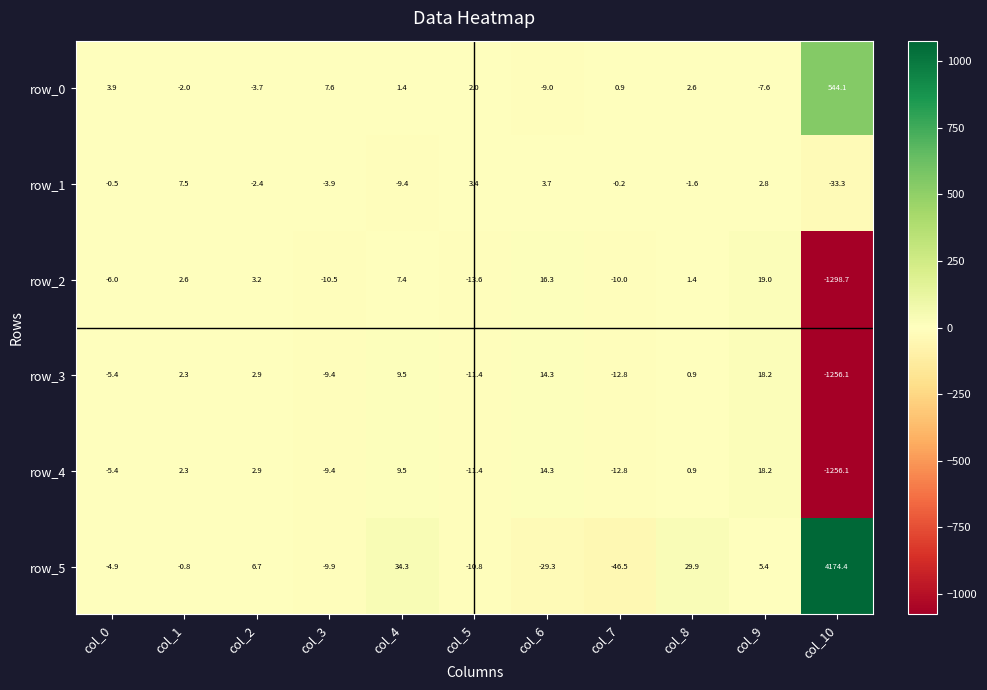

Reading left to right, list all the values displayed in this chart.

row_0: 3.9	-2.0	-3.7	7.6	1.4	2.0	-9.0	0.9	2.6	-7.6	544.1
row_1: -0.5	7.5	-2.4	-3.9	-9.4	3.4	3.7	-0.2	-1.6	2.8	-33.3
row_2: -6.0	2.6	3.2	-10.5	7.4	-13.6	16.3	-10.0	1.4	19.0	-1298.7
row_3: -5.4	2.3	2.9	-9.4	9.5	-11.4	14.3	-12.8	0.9	18.2	-1256.1
row_4: -5.4	2.3	2.9	-9.4	9.5	-11.4	14.3	-12.8	0.9	18.2	-1256.1
row_5: -4.9	-0.8	6.7	-9.9	34.3	-10.8	-29.3	-46.5	29.9	5.4	4174.4